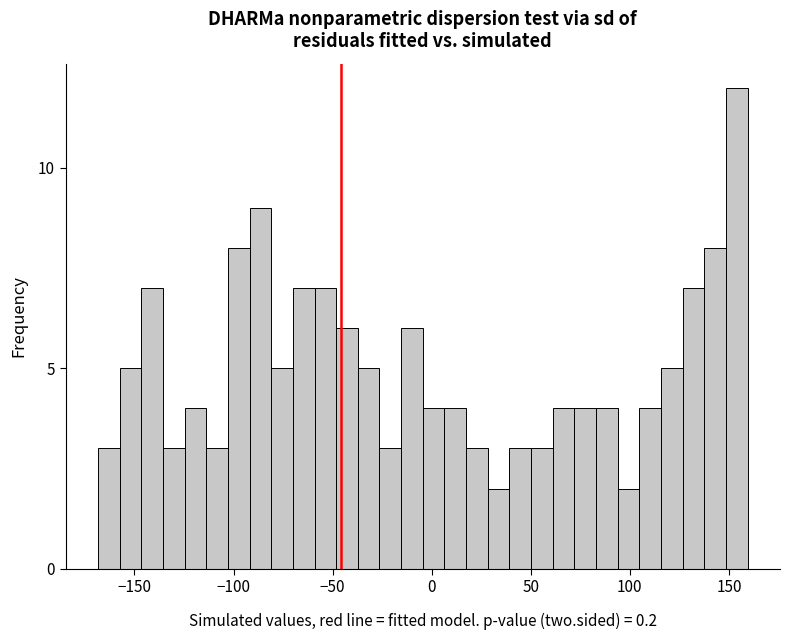

Around what value on the x-axis is the tallest bar? Give the approximate position of its centre, as read against the axis.

155